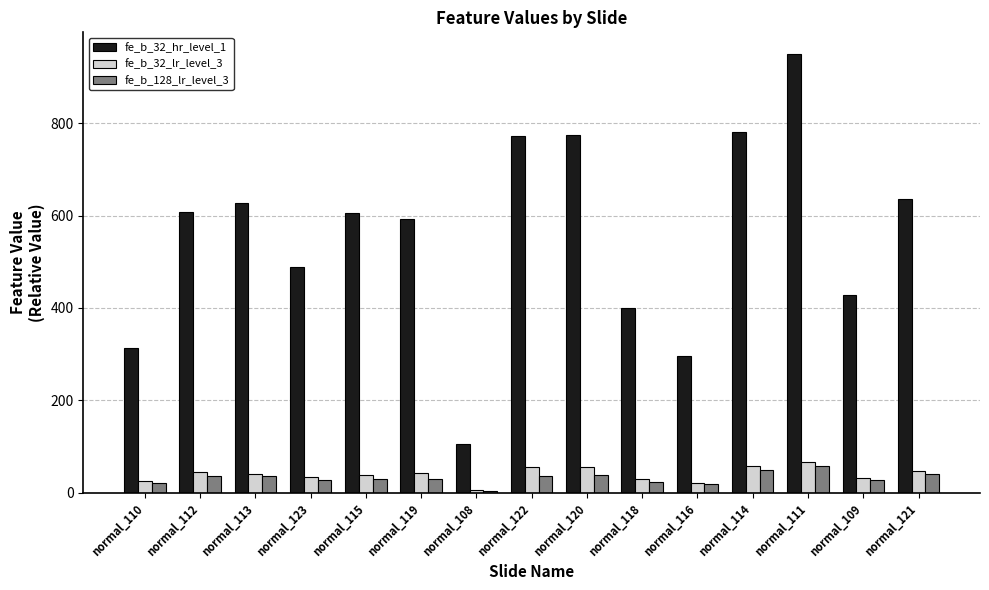

What is the maximum value for fe_b_32_lr_level_3?

67.2